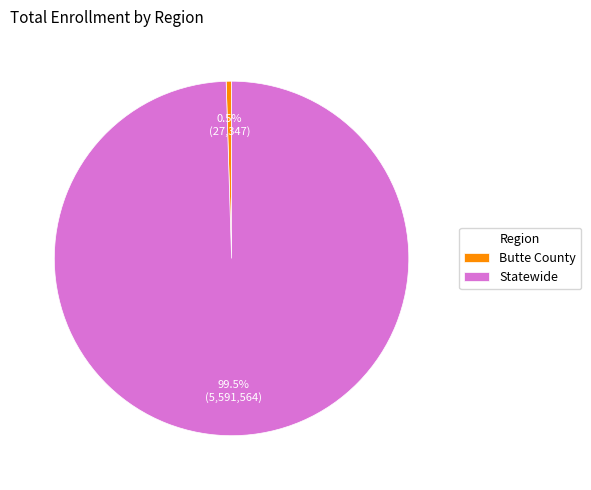

Rank the categories by value from lowest to highest.

Butte County, Statewide